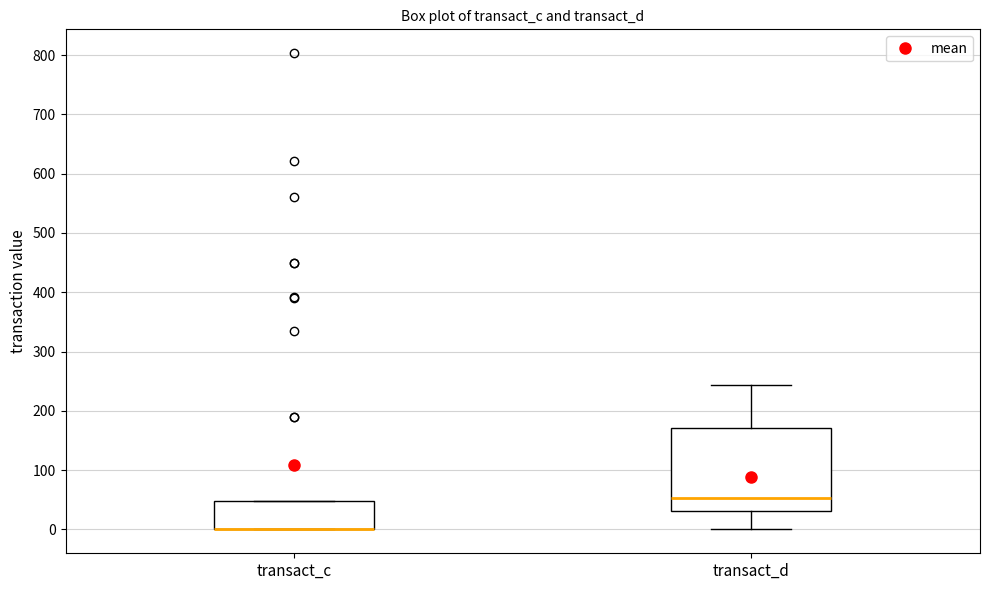

Reading left to right, transcribe this box plot: for each box, give where its median line is, the range the box spans, and where its two whiskers end, as read against the y-axis. The values are not printed on the chart, so give them approximately, as read against the axis.

transact_c: median 0 (drawn on the box's lower edge), box 0 to 50, whiskers 0 to 50
transact_d: median 50, box 30 to 170, whiskers 0 to 240